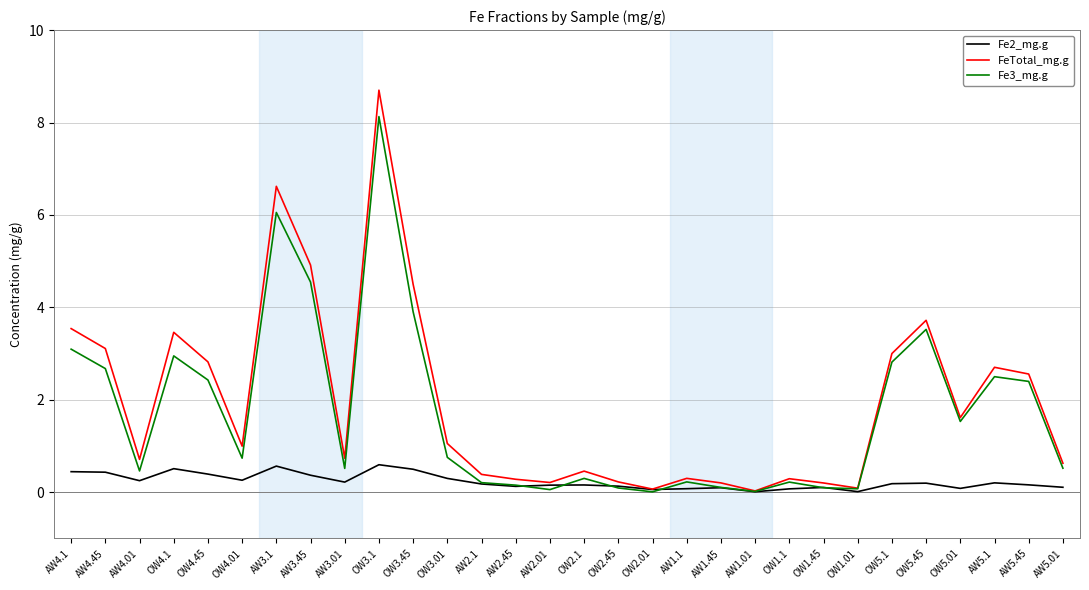

How many interior local valleys does the FeTotal_mg.g series have?

8